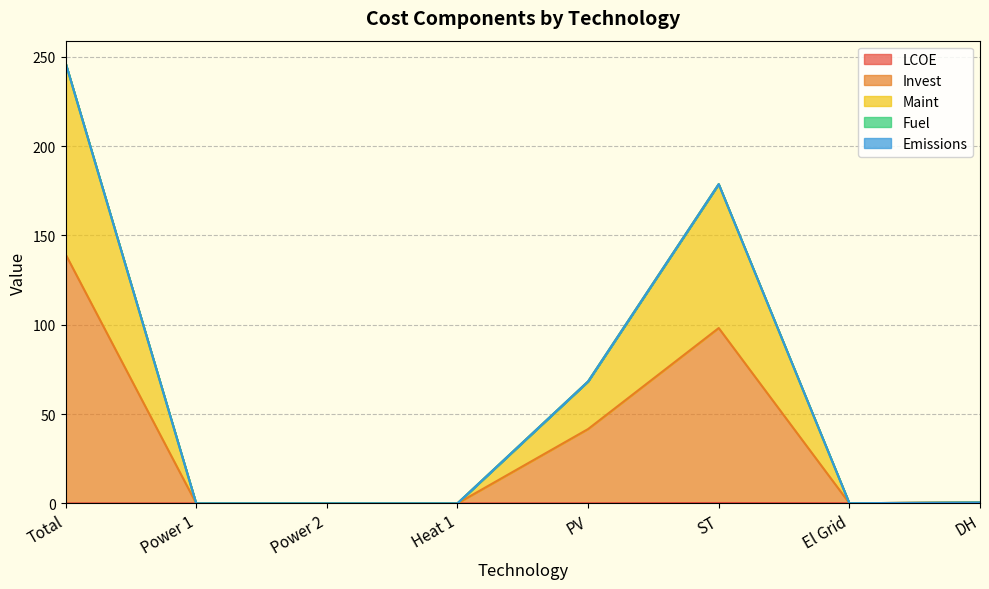

True or false: Maint and LCOE cross at least once.

False